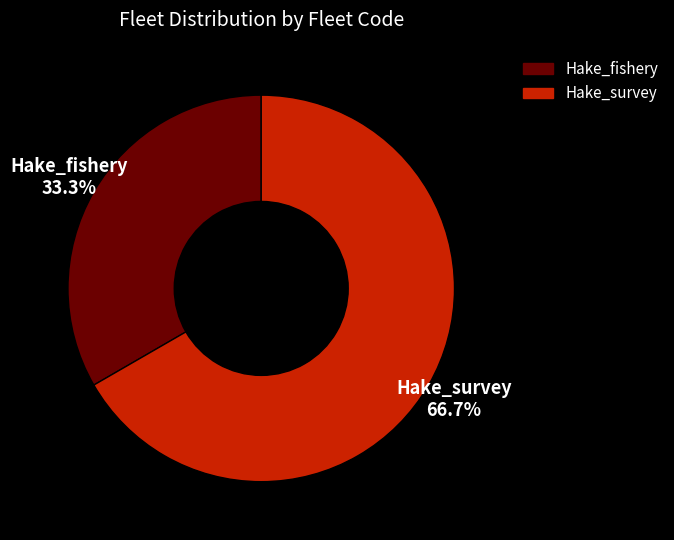

Is there any slice that represents more than half of the pie?

Yes